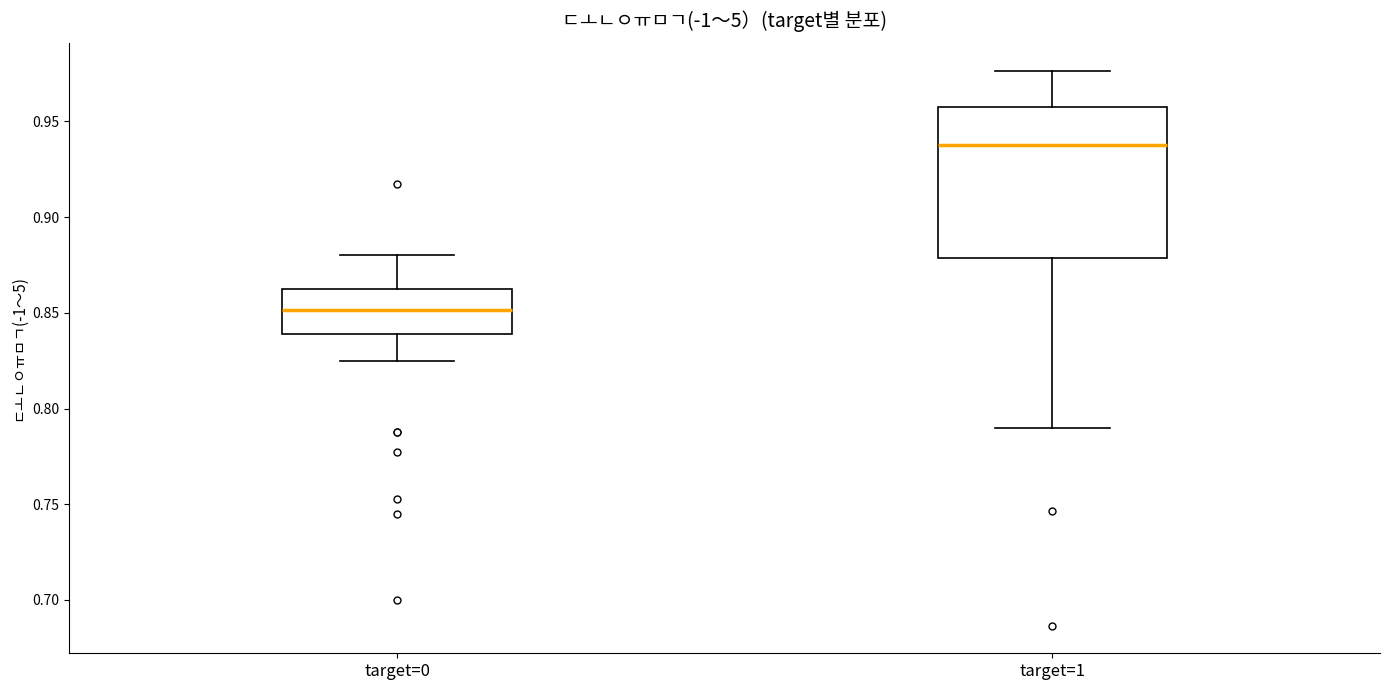

Comparing the boxes themselves (not the whiskers), which one is the tallest?

target=1